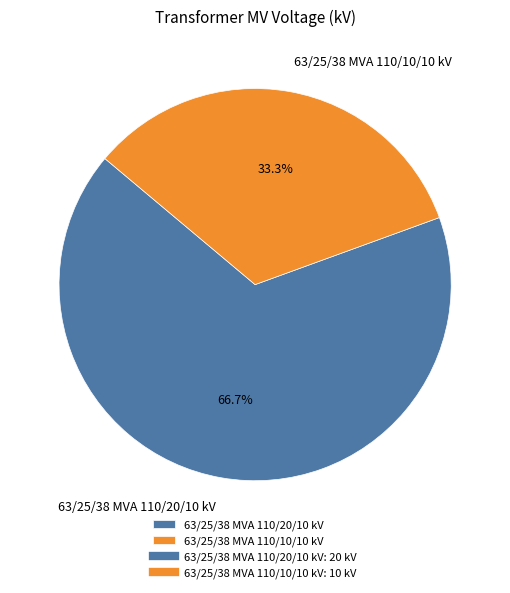

Count the number of slices in the pie.

2